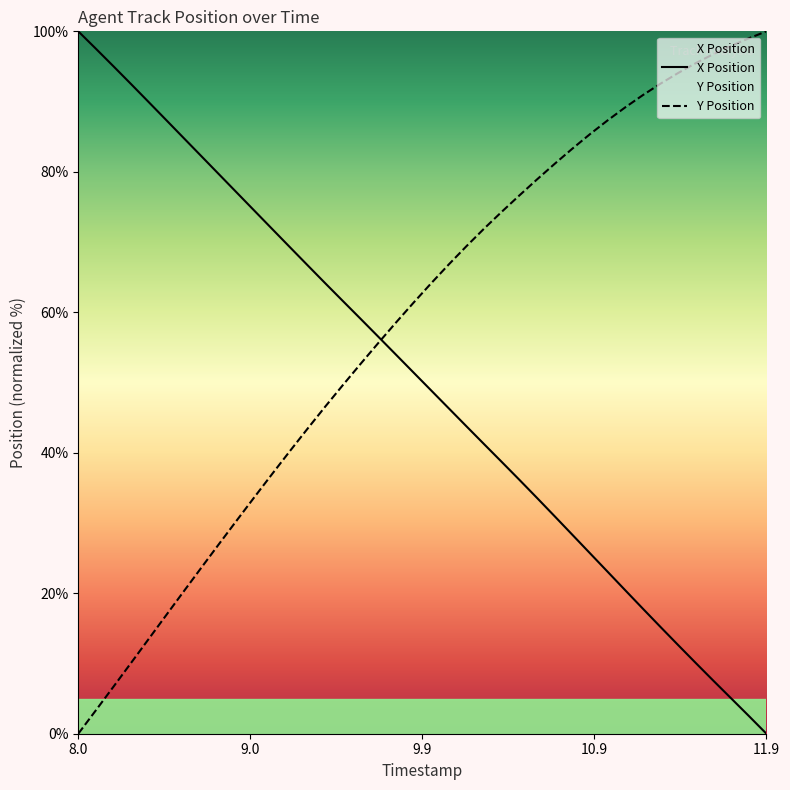

Rank the series by their maximum value, from highest to lowest.

X Position, Y Position